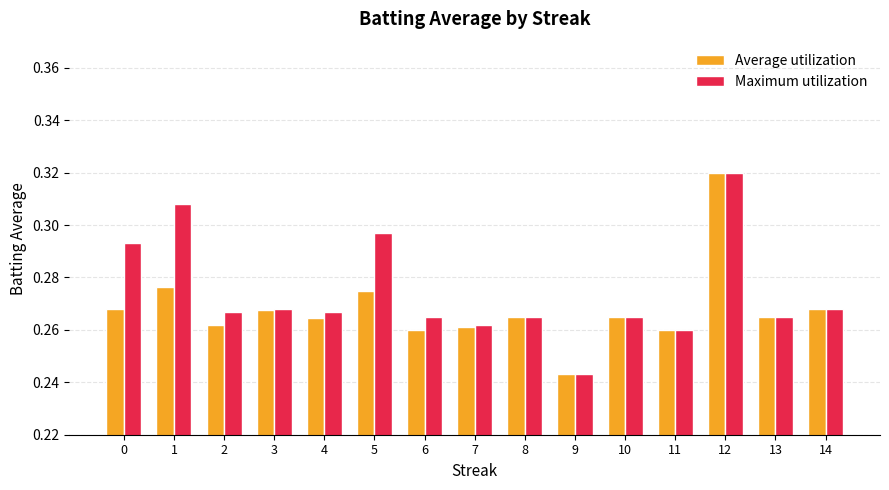

Is it true that Average utilization equals 0.5 at 12?

False